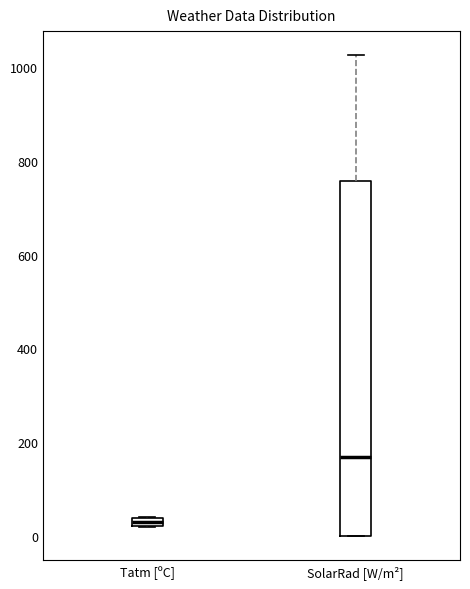

Which box has the highest median line?

SolarRad [W/m²]